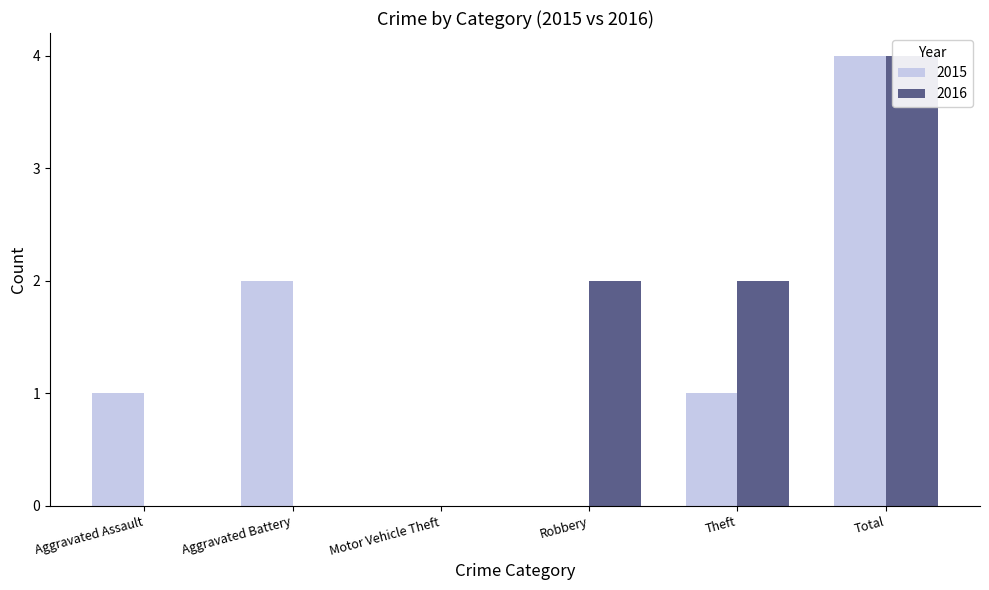

Which series changed the most between Theft and Total?

2015